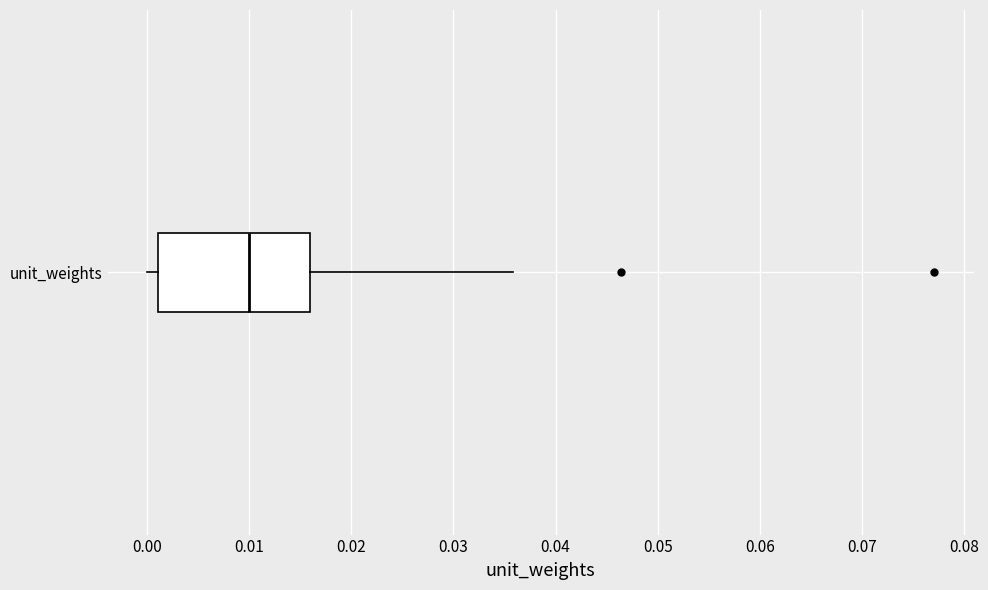

Where does the median line of the box for unit_weights sit on the x-axis? The values are not printed on the chart, so give them approximately, as read against the axis.

0.010